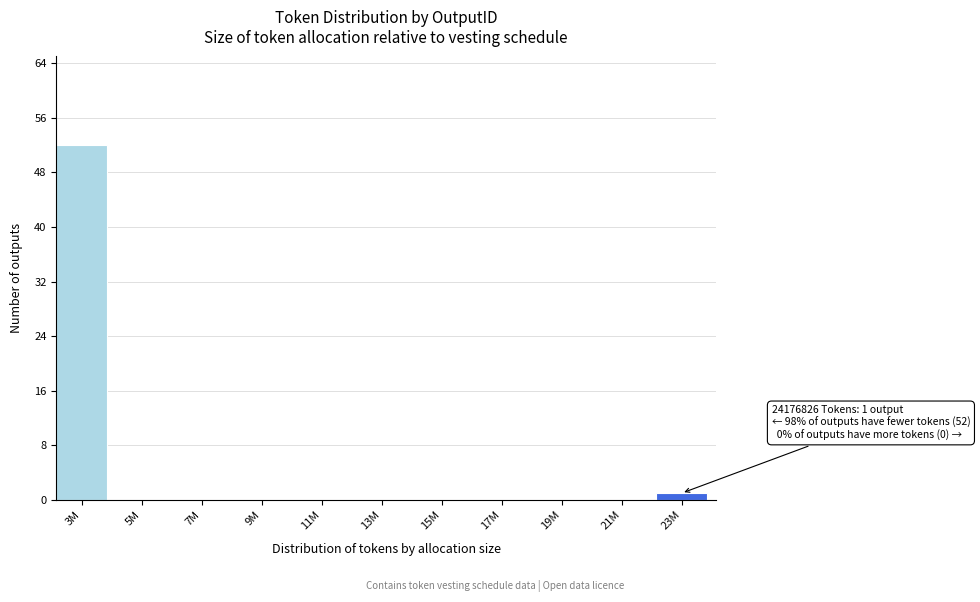

Reading left to right, what are all the values shown in this chart?

3M=52	5M=0	7M=0	9M=0	11M=0	13M=0	15M=0	17M=0	19M=0	21M=0	23M=1